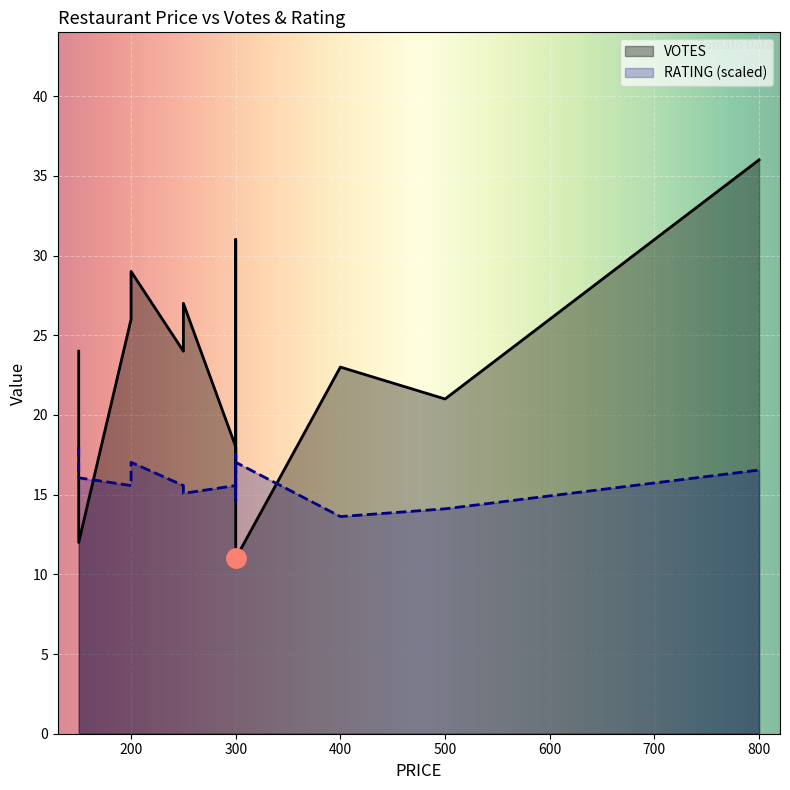

Where does the VOTES series first go above 24?

3